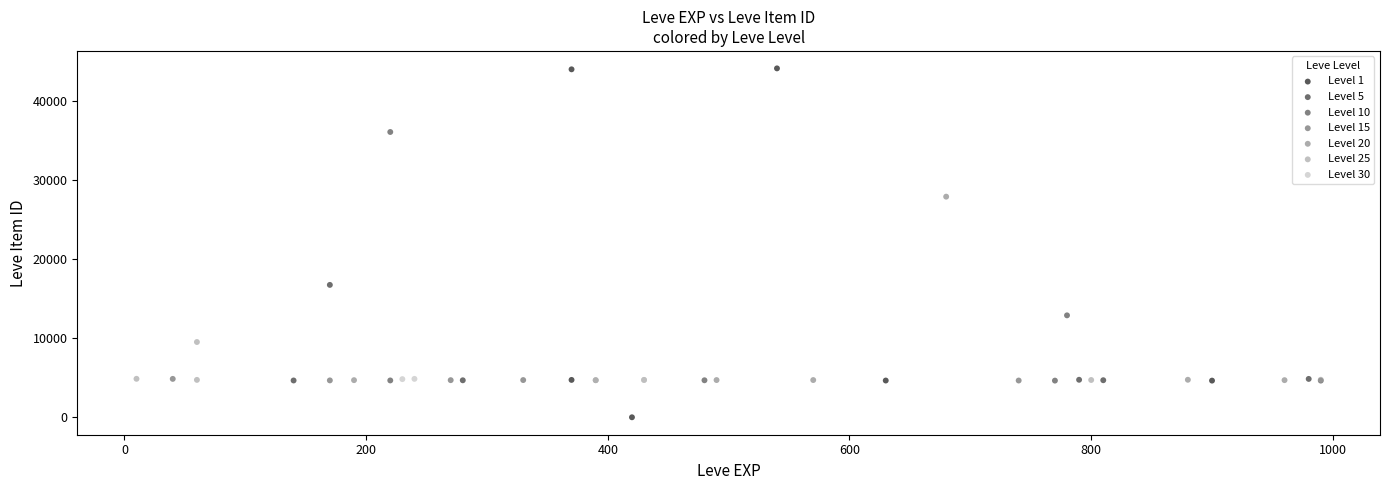

Which series has the widest spread of Y values?

Level 1